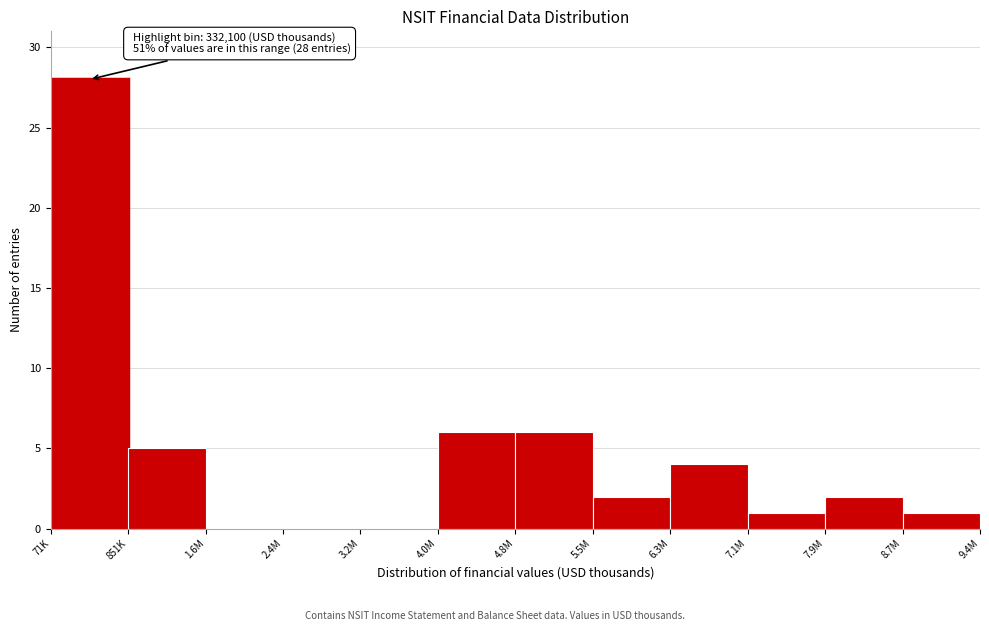

Reading left to right, extract all data points from this chart.

71K=28	851K=5	1.6M=0	2.4M=0	3.2M=0	4.0M=6	4.8M=6	5.5M=2	6.3M=4	7.1M=1	7.9M=2	8.7M=1